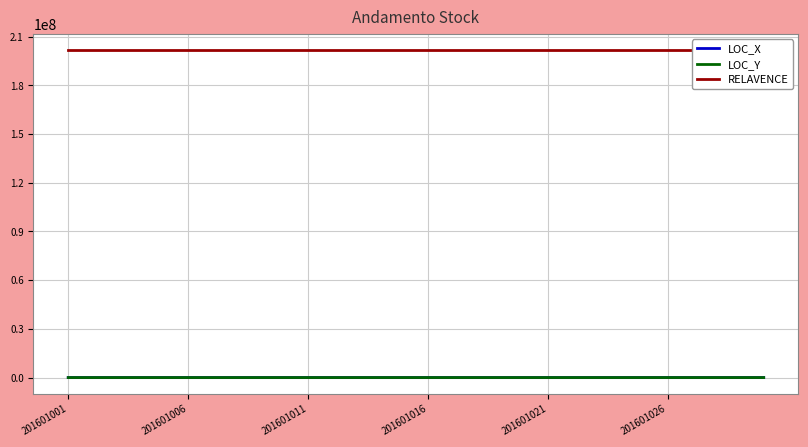

How many lines are shown in the chart?

3